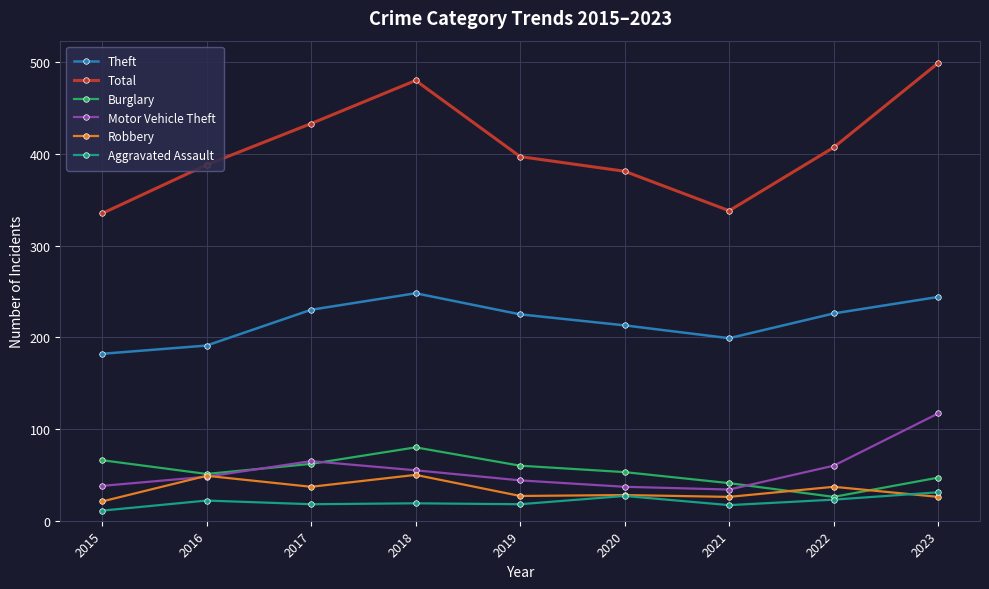

True or false: Total and Theft cross at least once.

False